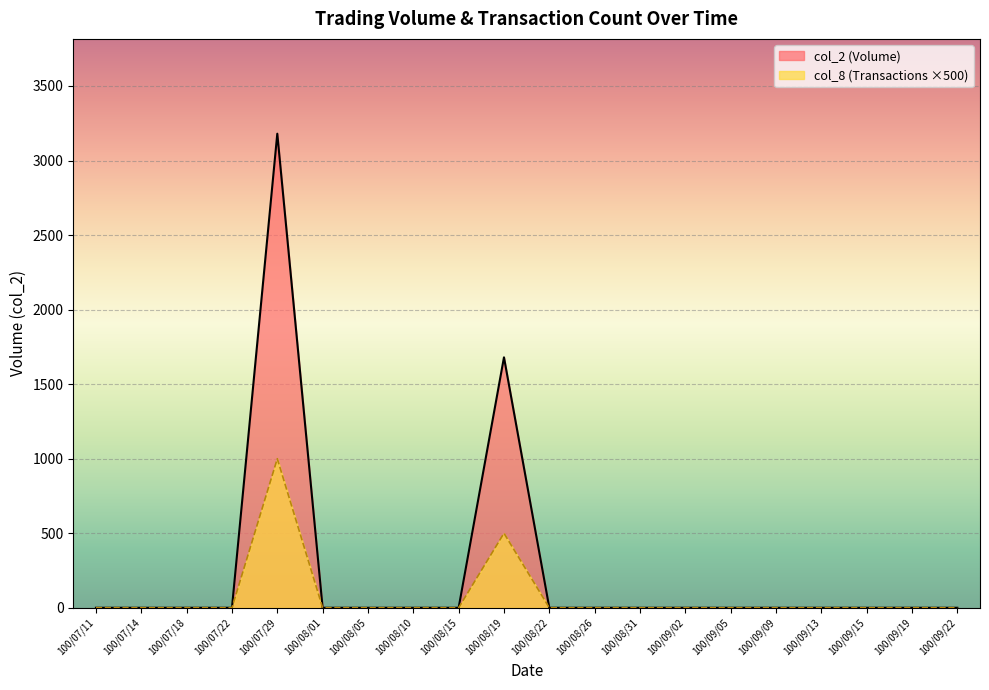

Between 100/07/11 and 100/09/05, which series saw the biggest shift?

col_2